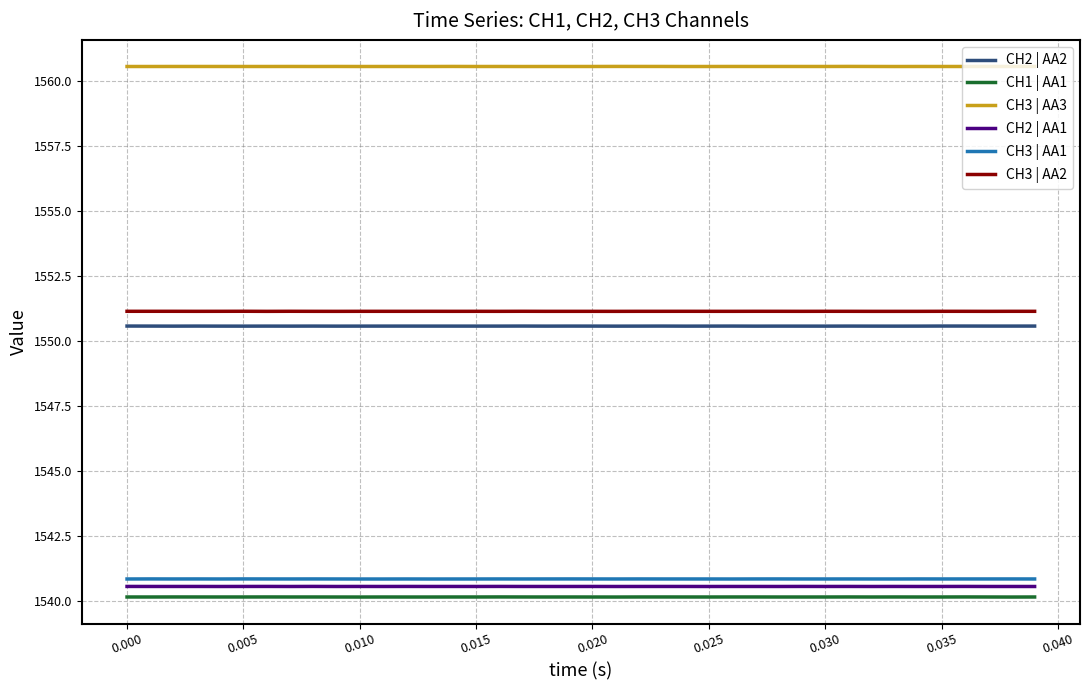

What is the maximum value shown in the chart?

1560.6